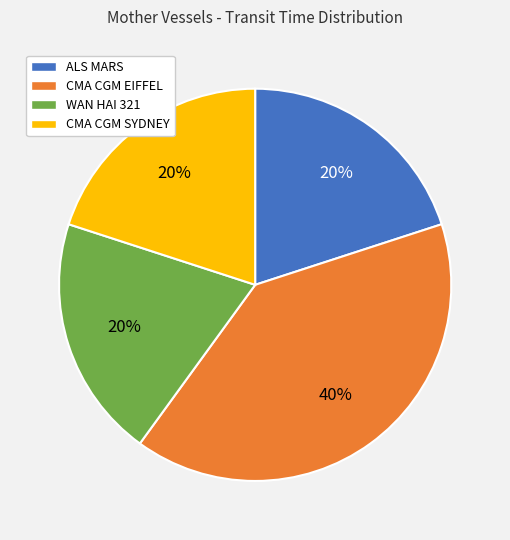

Which category has the biggest portion of the pie?

CMA CGM EIFFEL